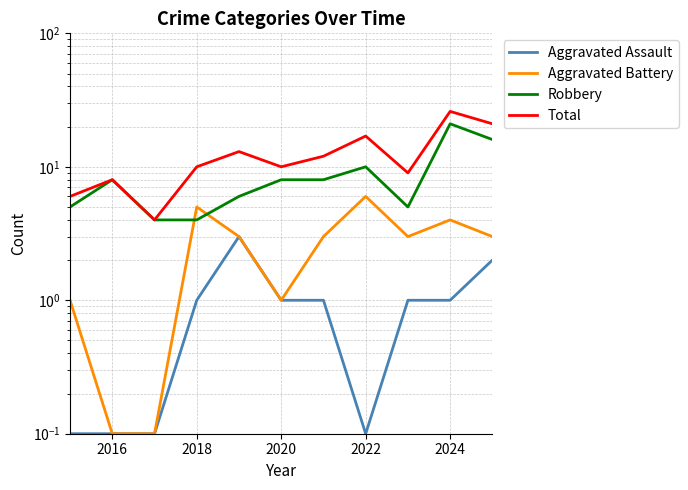

Is it true that Robbery equals 2.1 at 2014?

False